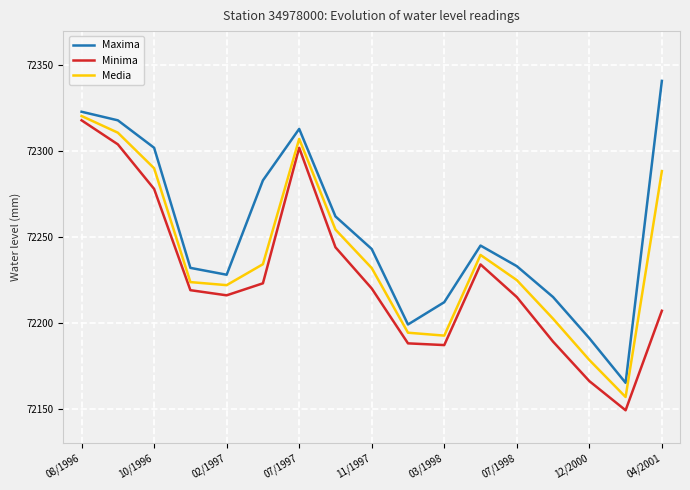

Rank the series by their average value, from lowest to highest.

Minima, Media, Maxima